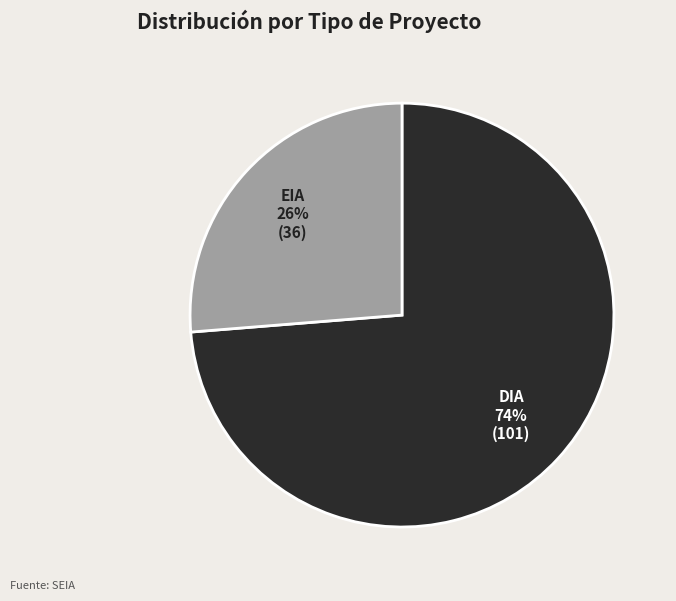

The EIA slice represents 20% of the pie. True or false?

False